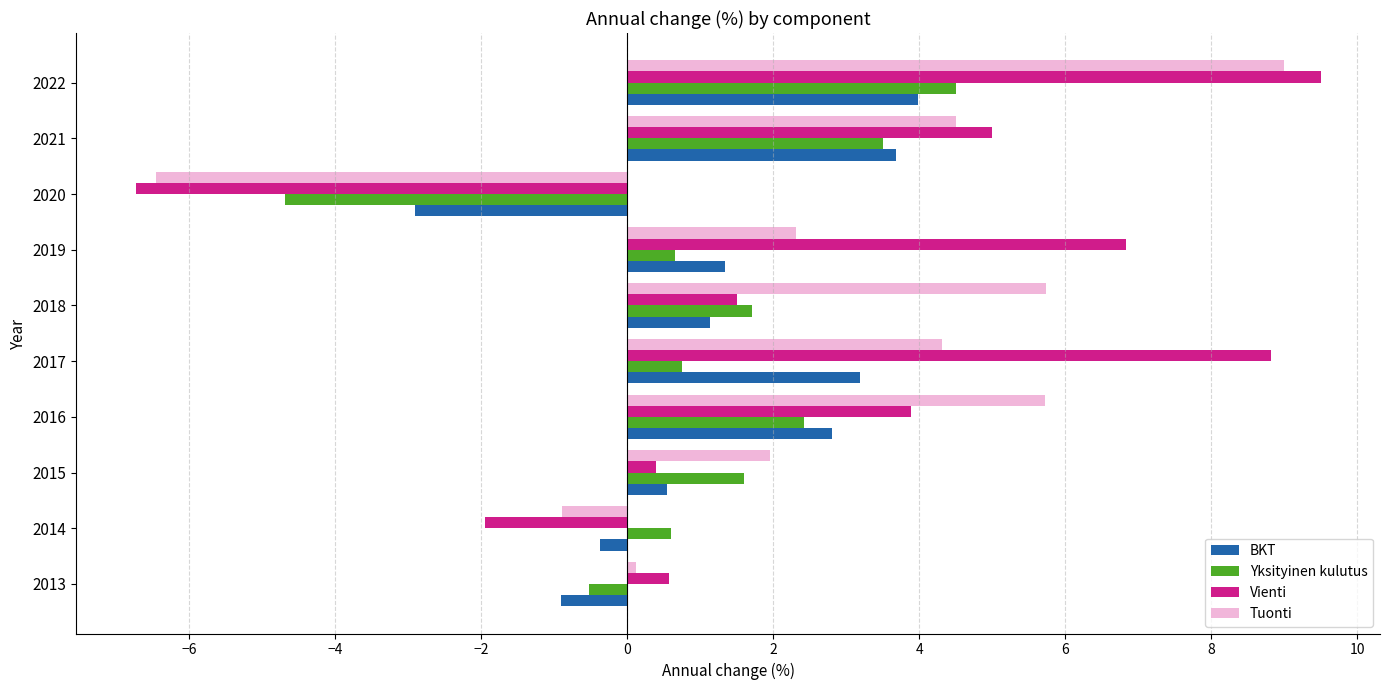

How many series are shown in this chart?

4